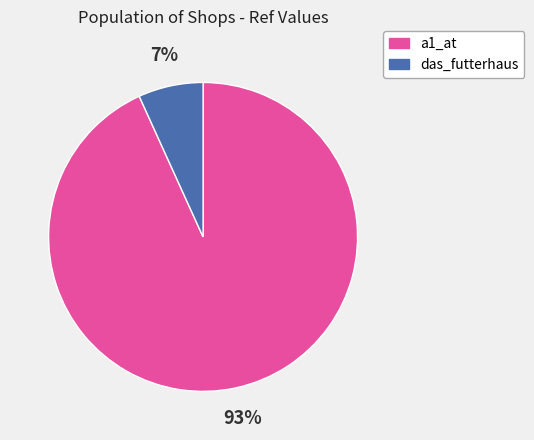

Which has a higher value, a1_at or das_futterhaus?

a1_at